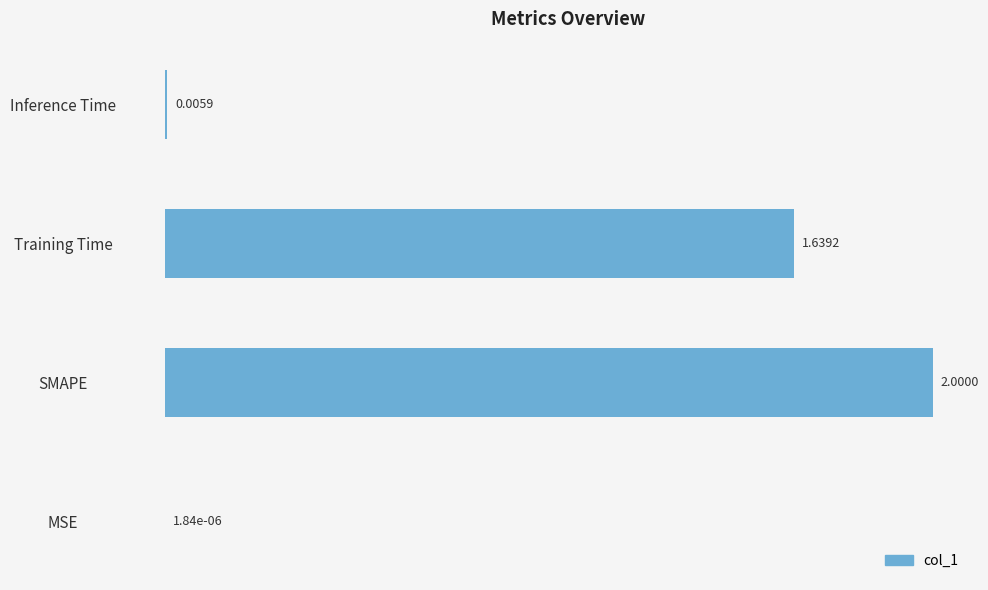

What is the sum of the values at SMAPE and Inference Time?

2.0